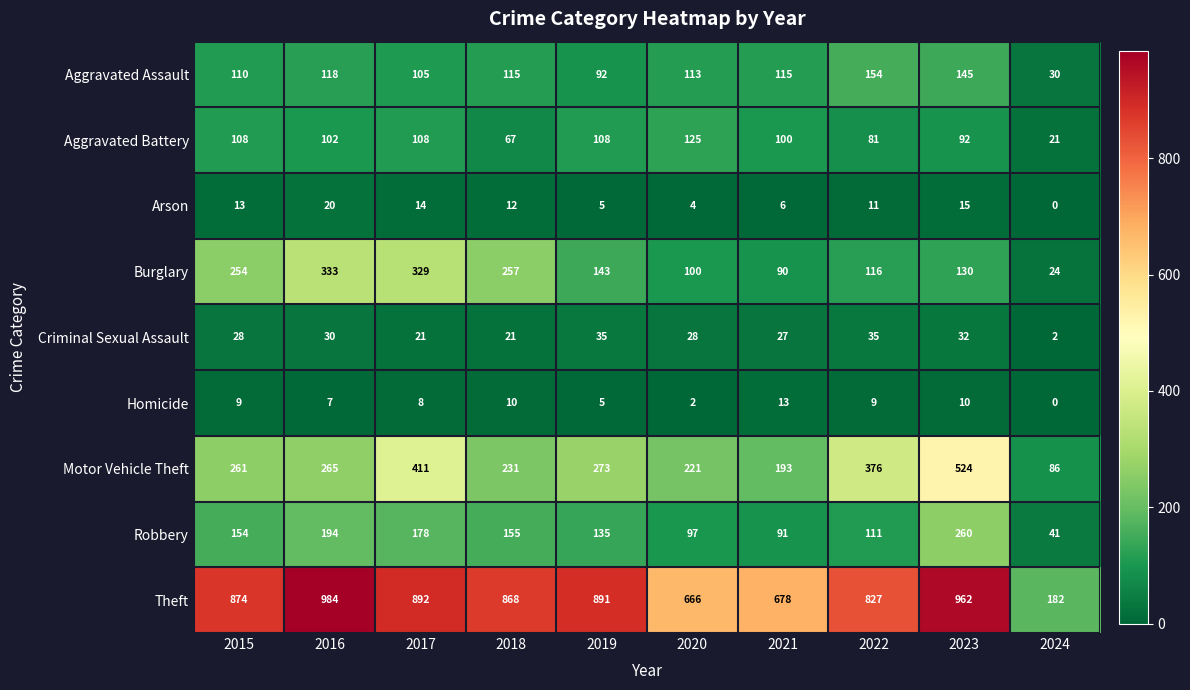

Which series changed the most between 2015 and 2016?

Theft